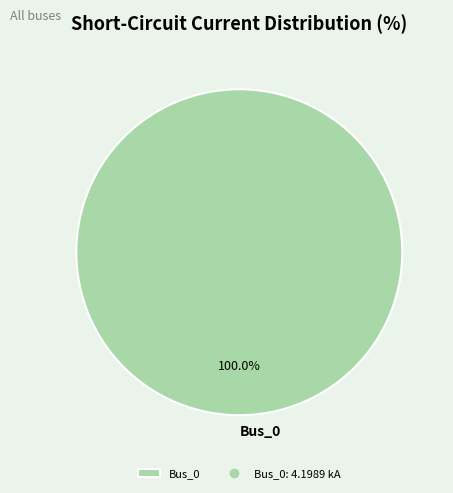

Rank the categories by value from highest to lowest.

Bus_0